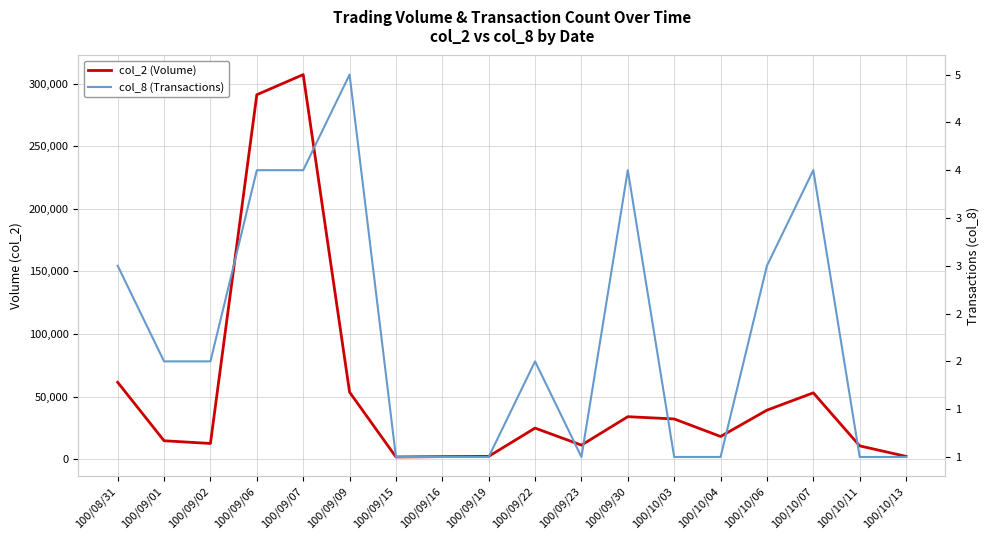

Reading left to right, transcribe all the data shown in this chart.

col_2 (Volume): 61460	14780	12620	291060	307130	53600	1840	2120	2320	24900	11300	34000	32200	18200	39200	53050	10700	2300
col_8 (Transactions): 3	2	2	4	4	5	1	1	1	2	1	4	1	1	3	4	1	1